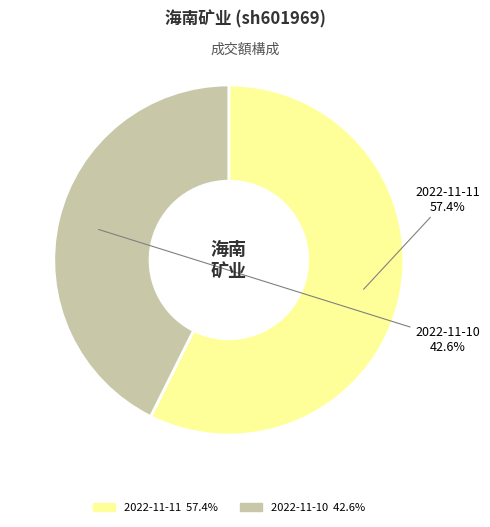

What percentage is NOT represented by 2022-11-10?

57.4%